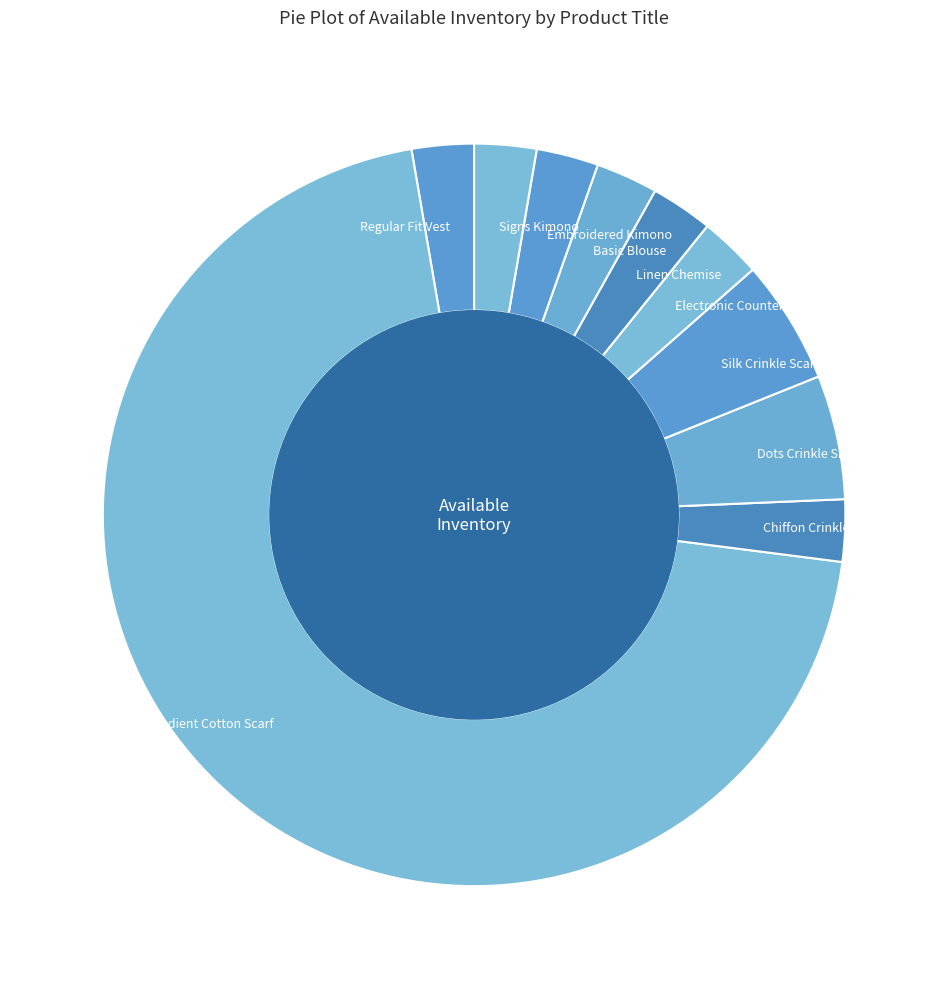

Count the number of slices in the pie.

10